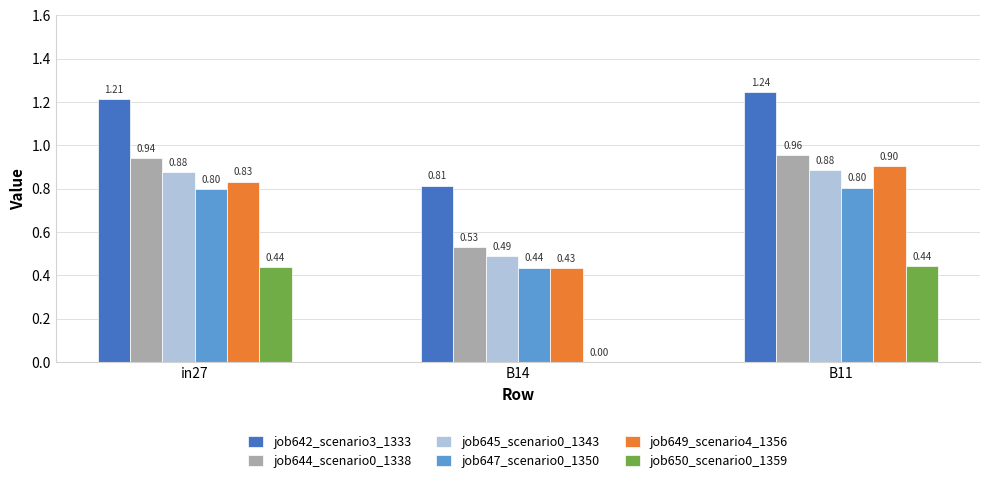

What is the total value across all series at B11?

5.2